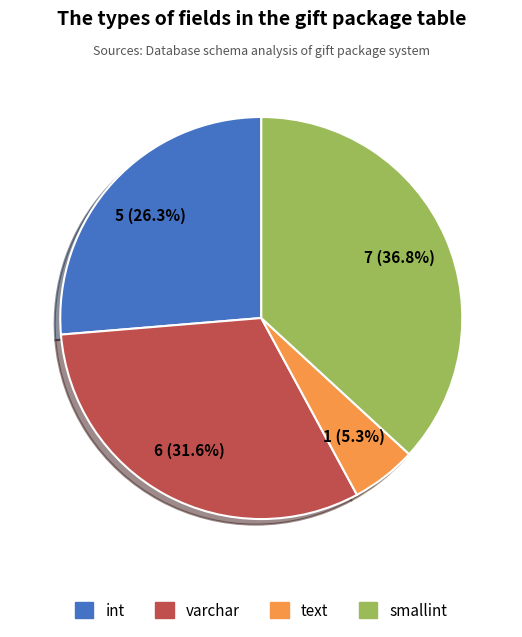

Is it true that text is 1% of the pie?

False